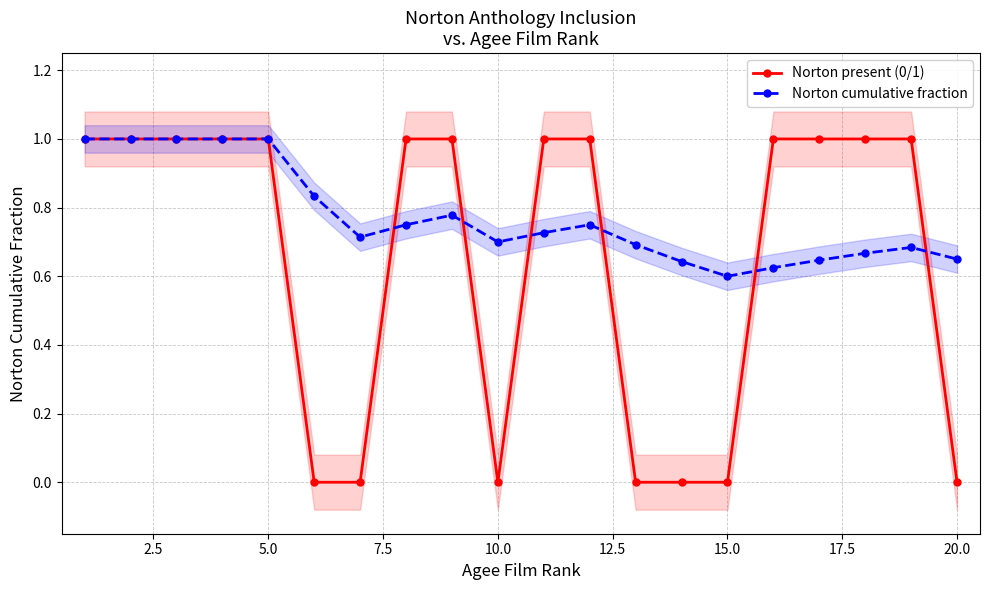

How many lines are shown in the chart?

2